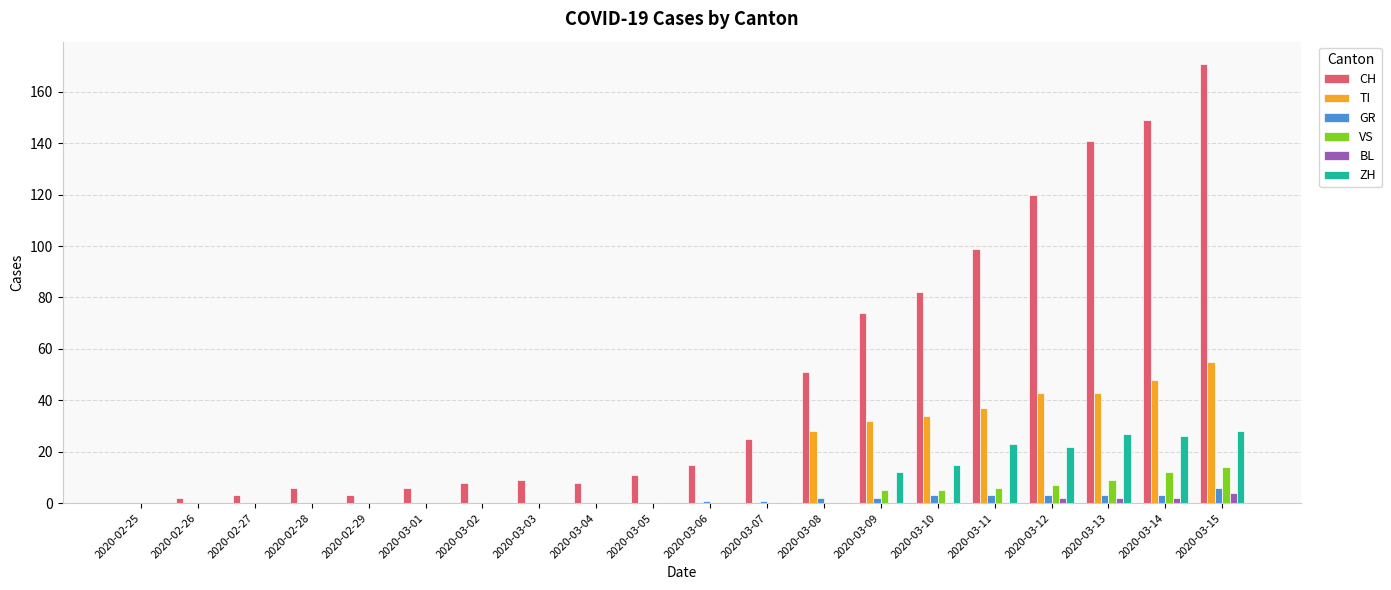

What is the total value across all series at 2020-02-27?

3